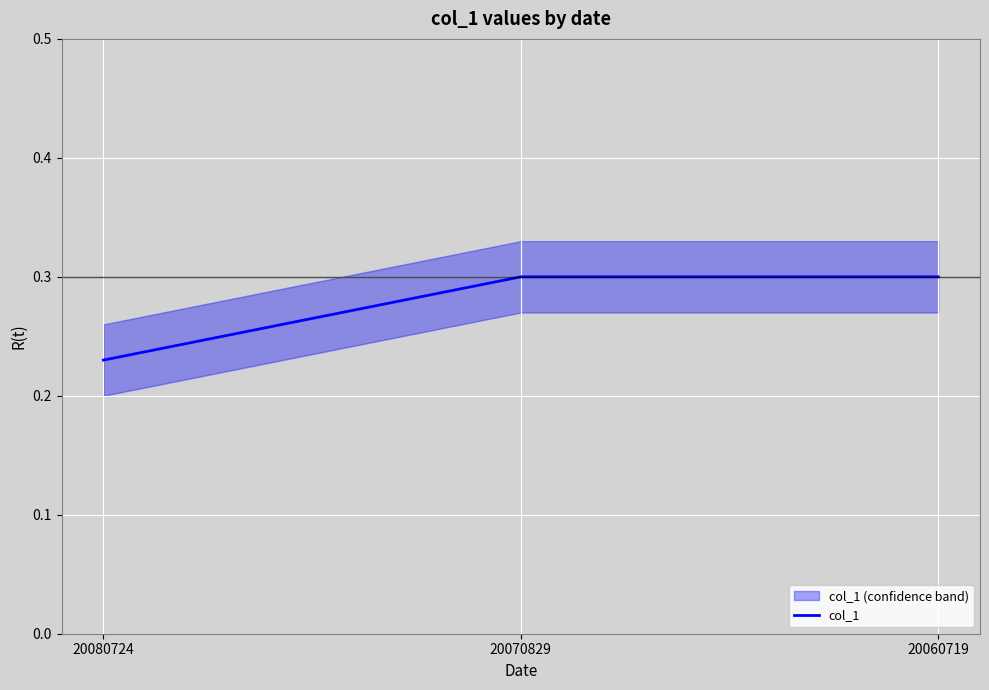

Reading right to left, extract all data points from this chart.

20060719=0.3	20070829=0.3	20080724=0.2